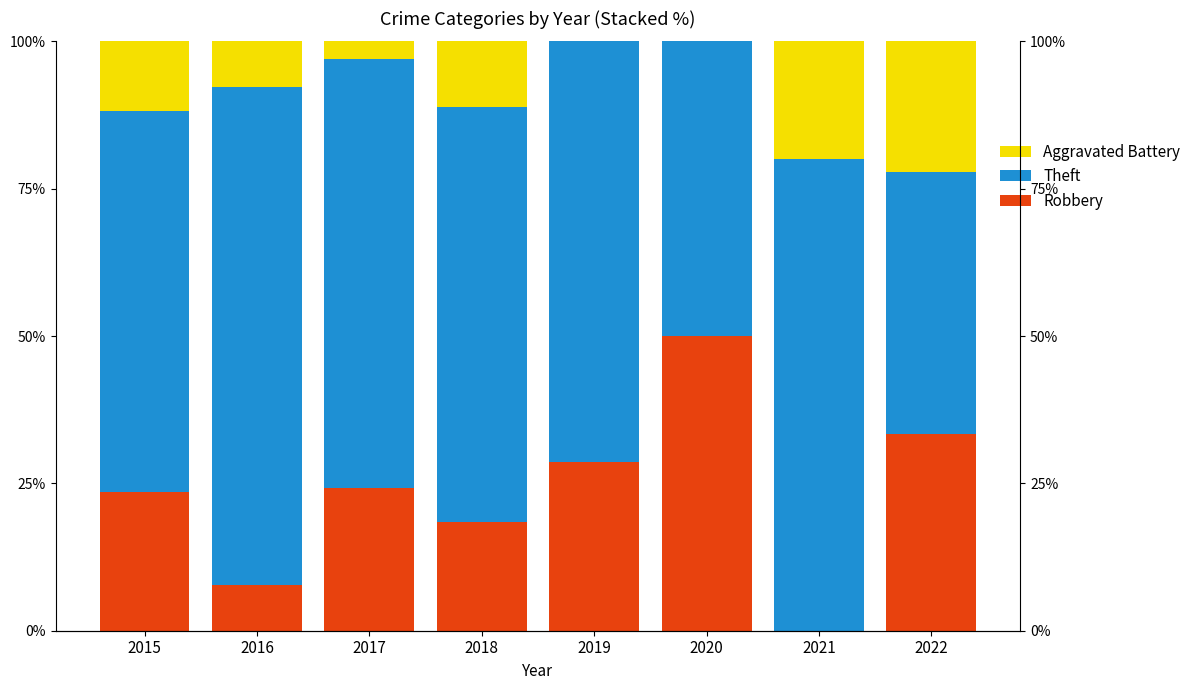

Is the value of Robbery at 2015 greater than the value of Aggravated Battery at 2020?

Yes